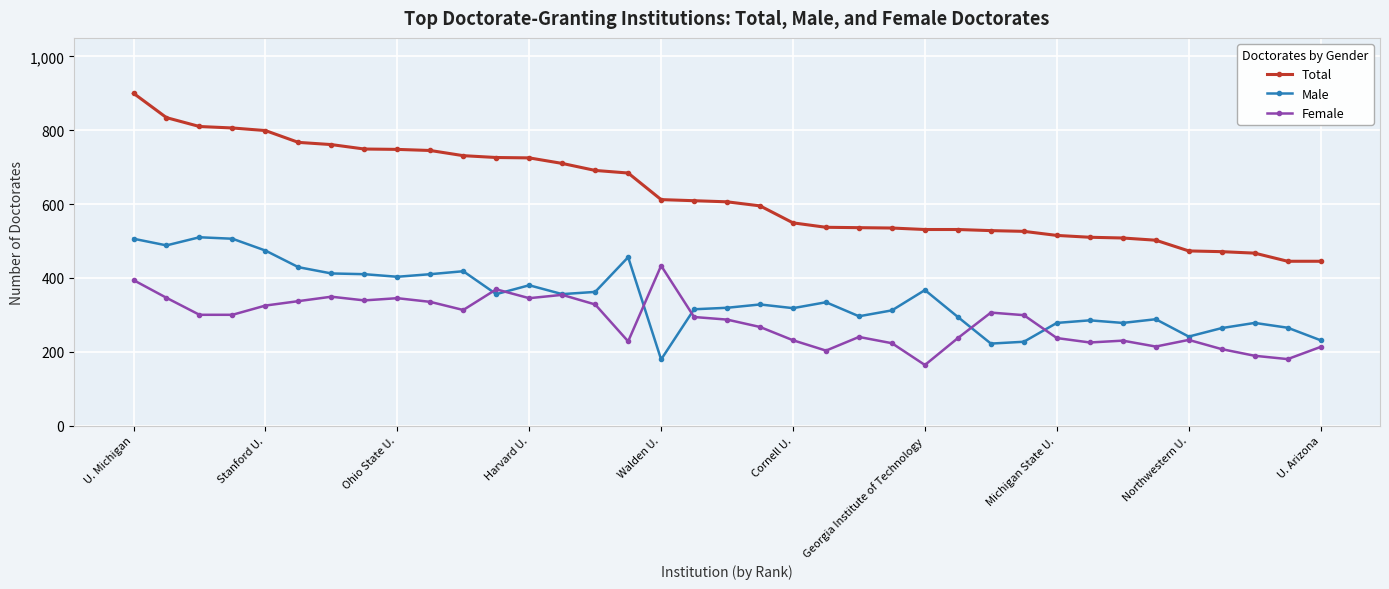

True or false: Total and Male intersect in this chart.

False